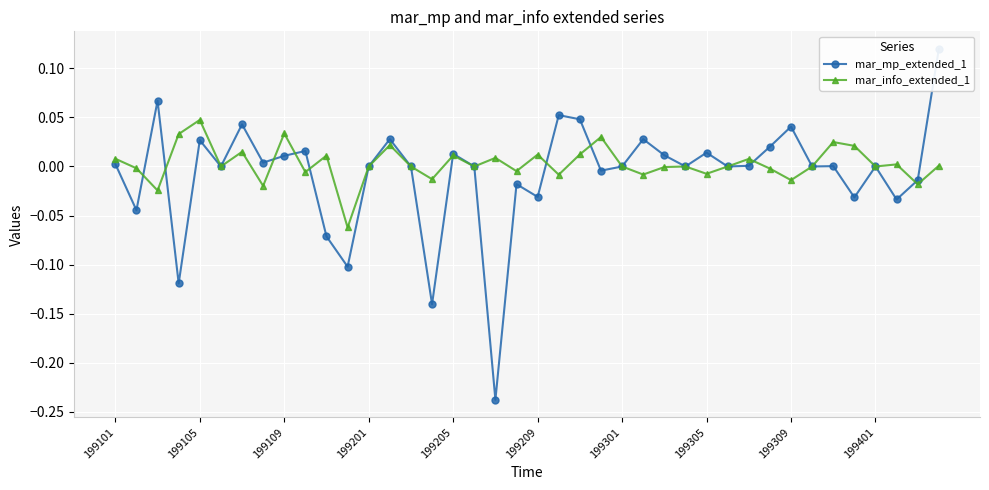

True or false: mar_info_extended_1 has more than 2 interior local peaks.

True